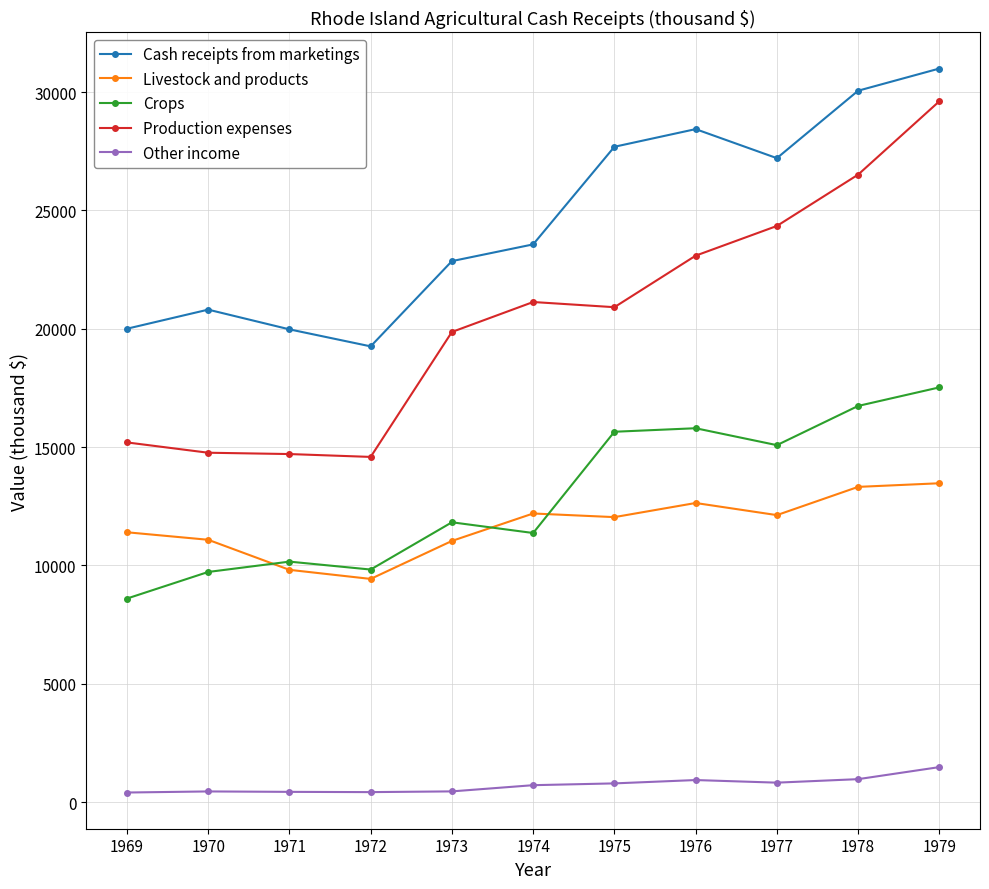

The Cash receipts from marketings series shows 19975 at 1971. True or false?

True